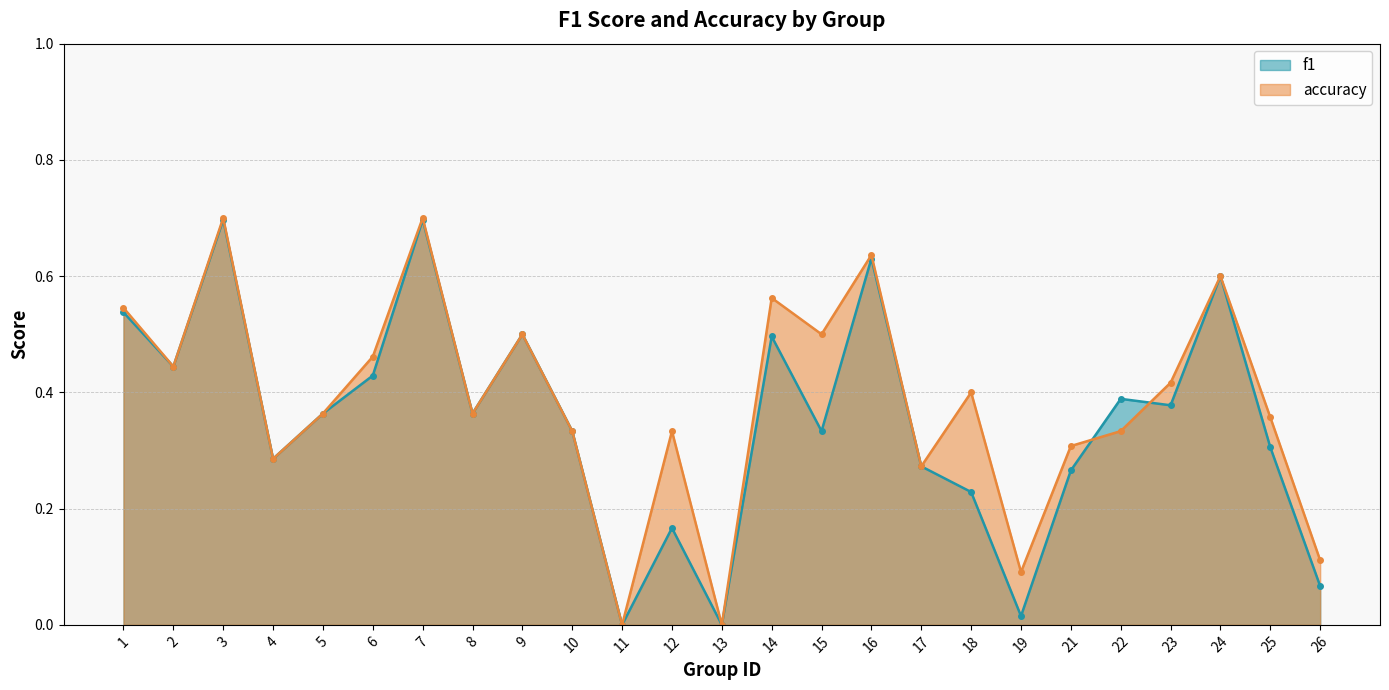

What is the value of the f1 point at the 24th from the left?

0.3